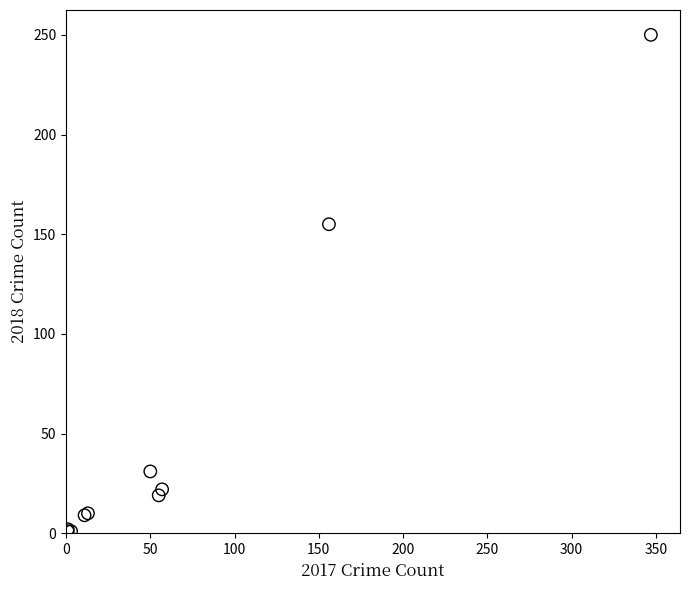

What Y value in the scatter plot is closest to 125?

155